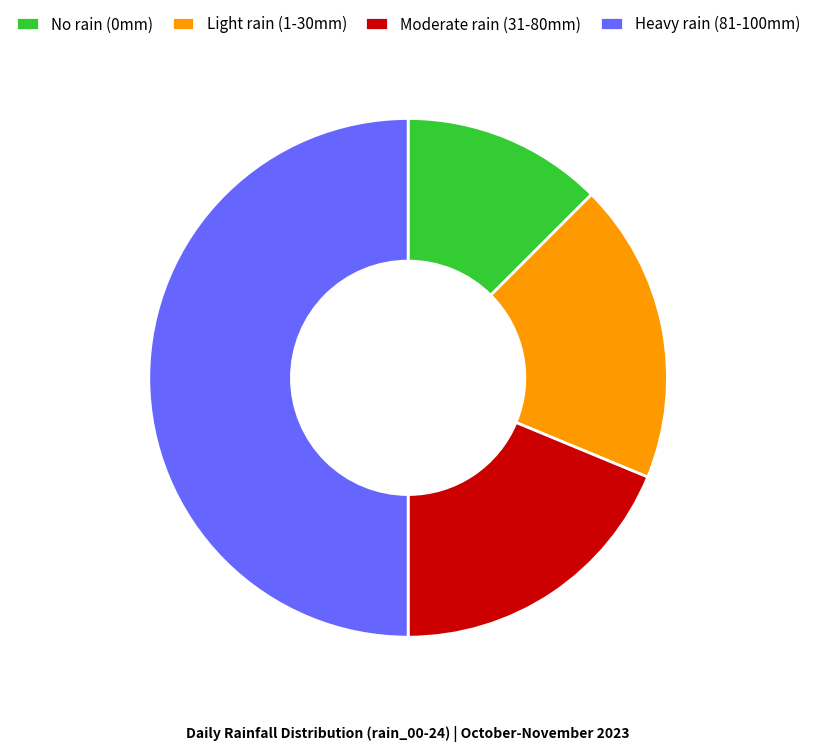

Does Light rain (1-30mm) represent more than half of the total?

No